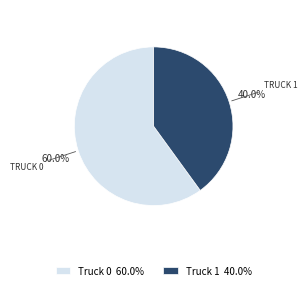

Count the number of slices in the pie.

2